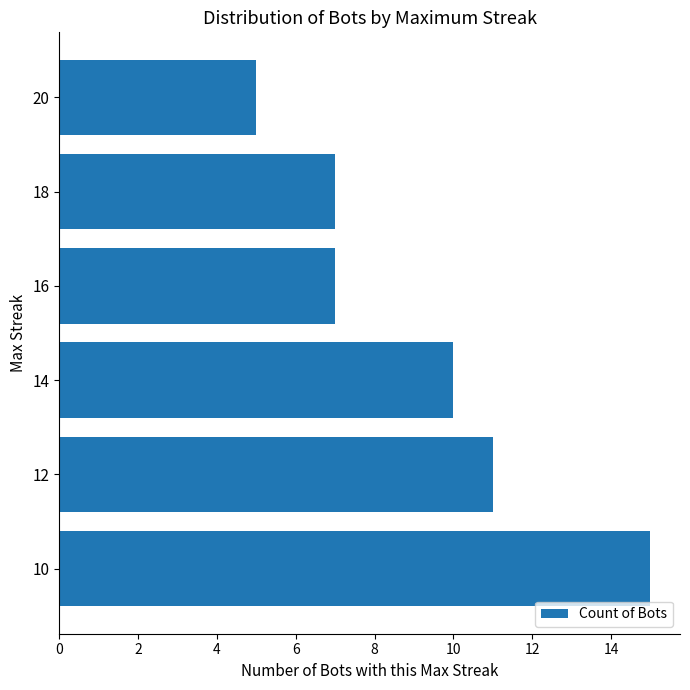

The value at 10 is 9. True or false?

False